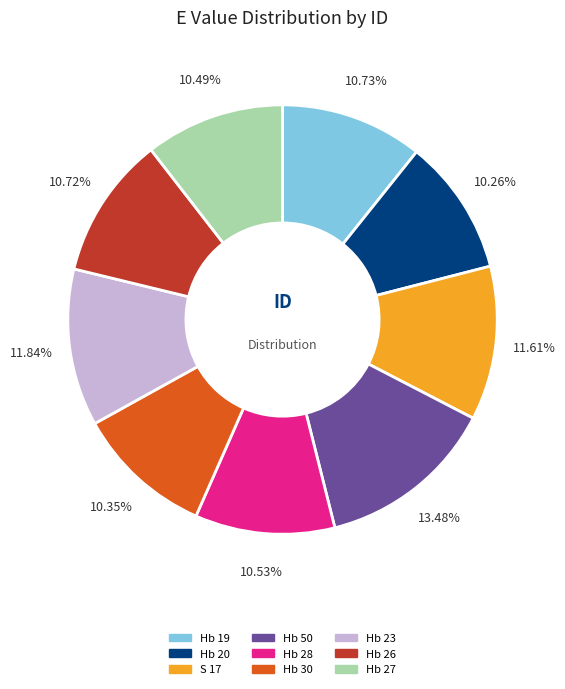

To the nearest percent, what percentage of the pie is Hb 50?

13%